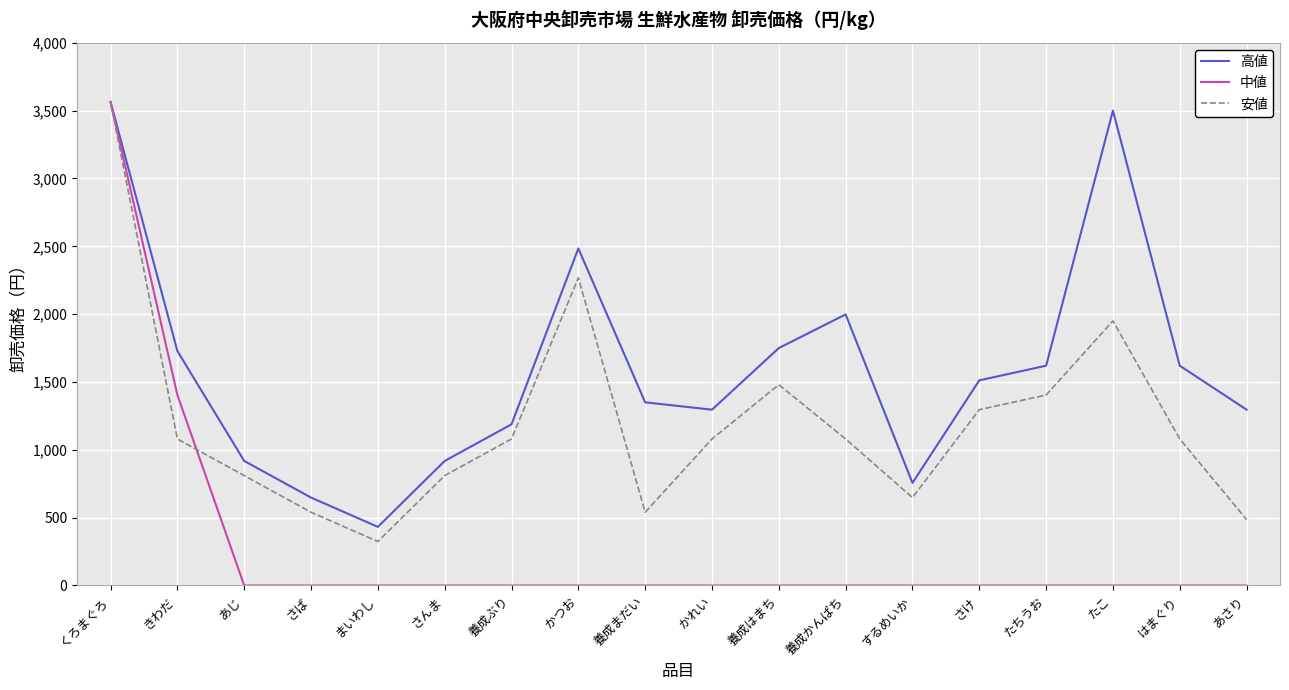

In 高値, how many points are higher than both neighbors (excluding endpoints)?

3